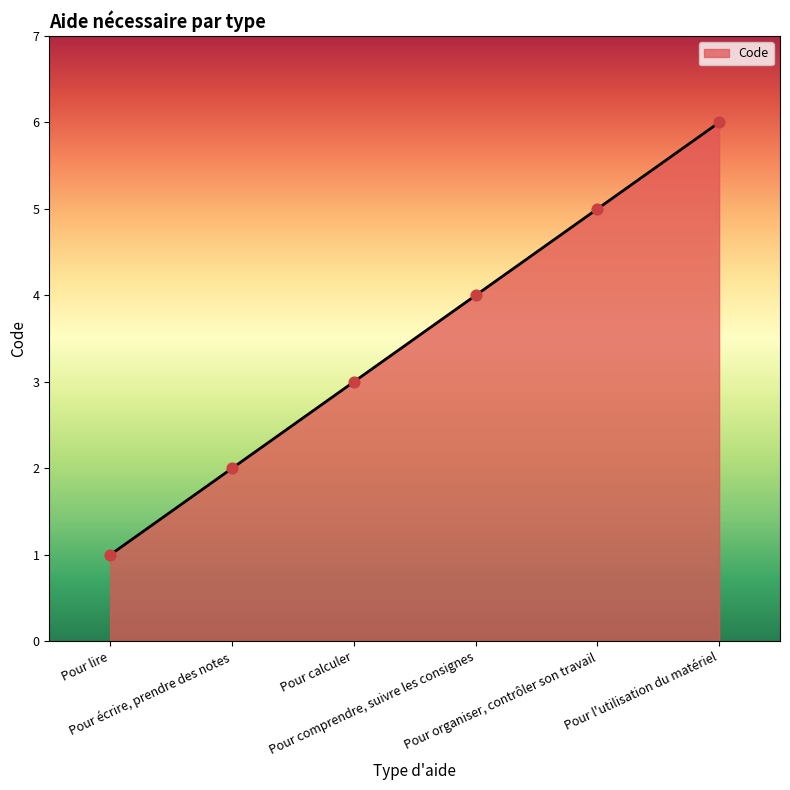

What is the change in value from Pour calculer to Pour comprendre, suivre les consignes?

+1